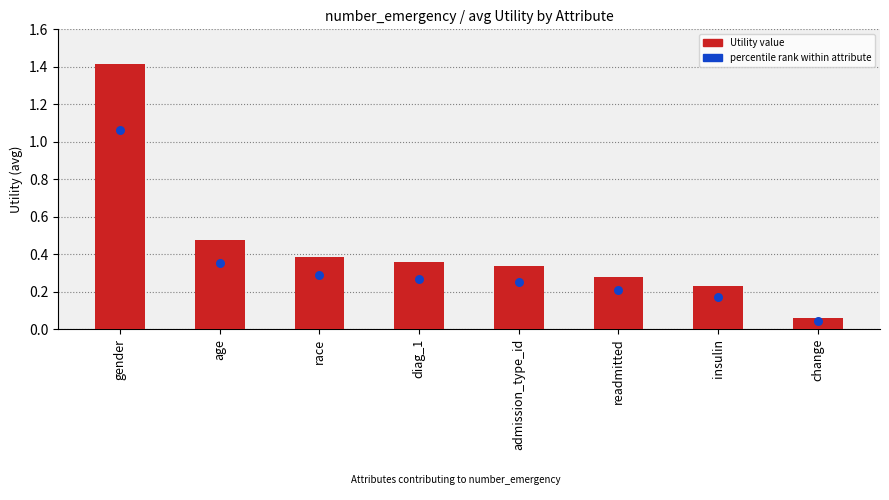

At which category is the sum across all series the highest?

gender